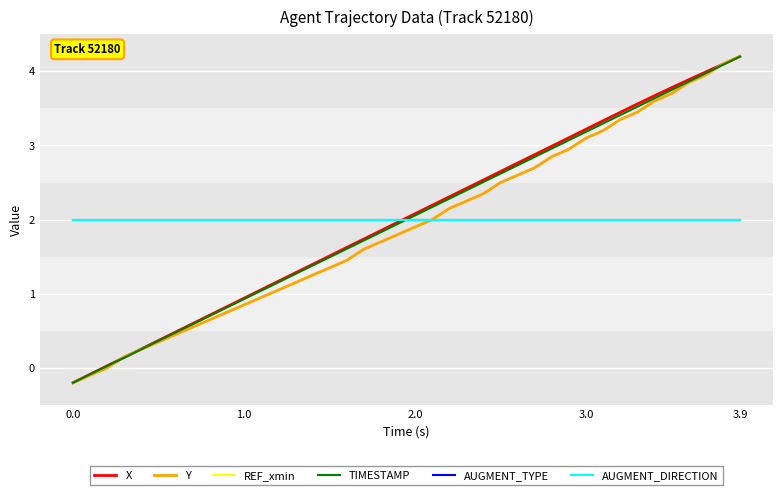

What is the label of the 3rd point from the left?

2.0